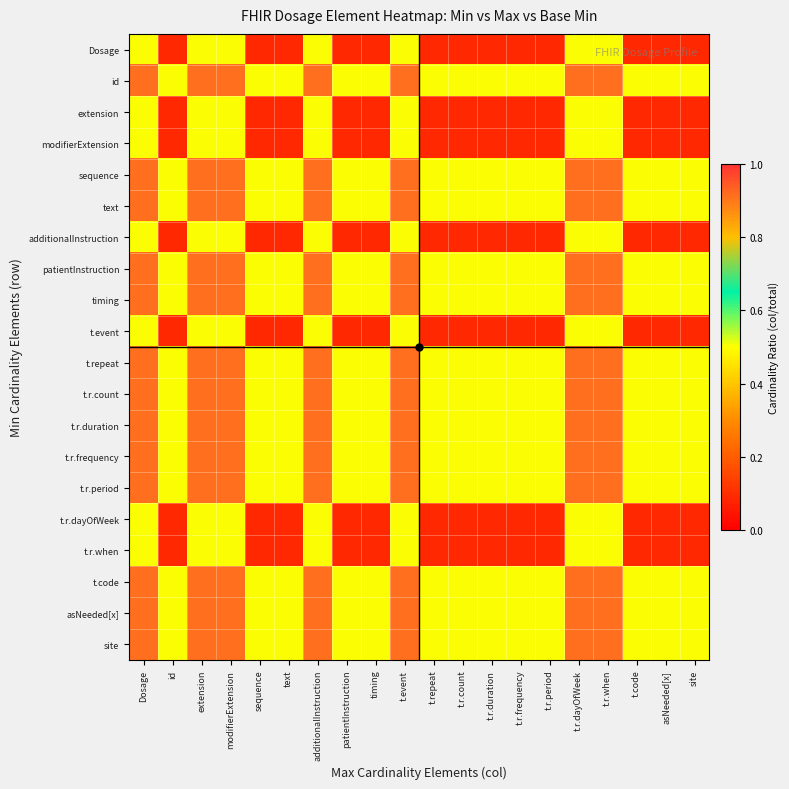

Reading left to right, transcribe all the data shown in this chart.

Dosage: Dosage=0.5	id=0.1	extension=0.5	modifierExtension=0.5	sequence=0.1	text=0.1	additionalInstruction=0.5	patientInstruction=0.1	timing=0.1	t.event=0.5	t.repeat=0.1	t.r.count=0.1	t.r.duration=0.1	t.r.frequency=0.1	t.r.period=0.1	t.r.dayOfWeek=0.5	t.r.when=0.5	t.code=0.1	asNeeded[x]=0.1	site=0.1
id: Dosage=0.9	id=0.5	extension=0.9	modifierExtension=0.9	sequence=0.5	text=0.5	additionalInstruction=0.9	patientInstruction=0.5	timing=0.5	t.event=0.9	t.repeat=0.5	t.r.count=0.5	t.r.duration=0.5	t.r.frequency=0.5	t.r.period=0.5	t.r.dayOfWeek=0.9	t.r.when=0.9	t.code=0.5	asNeeded[x]=0.5	site=0.5
extension: Dosage=0.5	id=0.1	extension=0.5	modifierExtension=0.5	sequence=0.1	text=0.1	additionalInstruction=0.5	patientInstruction=0.1	timing=0.1	t.event=0.5	t.repeat=0.1	t.r.count=0.1	t.r.duration=0.1	t.r.frequency=0.1	t.r.period=0.1	t.r.dayOfWeek=0.5	t.r.when=0.5	t.code=0.1	asNeeded[x]=0.1	site=0.1
modifierExtension: Dosage=0.5	id=0.1	extension=0.5	modifierExtension=0.5	sequence=0.1	text=0.1	additionalInstruction=0.5	patientInstruction=0.1	timing=0.1	t.event=0.5	t.repeat=0.1	t.r.count=0.1	t.r.duration=0.1	t.r.frequency=0.1	t.r.period=0.1	t.r.dayOfWeek=0.5	t.r.when=0.5	t.code=0.1	asNeeded[x]=0.1	site=0.1
sequence: Dosage=0.9	id=0.5	extension=0.9	modifierExtension=0.9	sequence=0.5	text=0.5	additionalInstruction=0.9	patientInstruction=0.5	timing=0.5	t.event=0.9	t.repeat=0.5	t.r.count=0.5	t.r.duration=0.5	t.r.frequency=0.5	t.r.period=0.5	t.r.dayOfWeek=0.9	t.r.when=0.9	t.code=0.5	asNeeded[x]=0.5	site=0.5
text: Dosage=0.9	id=0.5	extension=0.9	modifierExtension=0.9	sequence=0.5	text=0.5	additionalInstruction=0.9	patientInstruction=0.5	timing=0.5	t.event=0.9	t.repeat=0.5	t.r.count=0.5	t.r.duration=0.5	t.r.frequency=0.5	t.r.period=0.5	t.r.dayOfWeek=0.9	t.r.when=0.9	t.code=0.5	asNeeded[x]=0.5	site=0.5
additionalInstruction: Dosage=0.5	id=0.1	extension=0.5	modifierExtension=0.5	sequence=0.1	text=0.1	additionalInstruction=0.5	patientInstruction=0.1	timing=0.1	t.event=0.5	t.repeat=0.1	t.r.count=0.1	t.r.duration=0.1	t.r.frequency=0.1	t.r.period=0.1	t.r.dayOfWeek=0.5	t.r.when=0.5	t.code=0.1	asNeeded[x]=0.1	site=0.1
patientInstruction: Dosage=0.9	id=0.5	extension=0.9	modifierExtension=0.9	sequence=0.5	text=0.5	additionalInstruction=0.9	patientInstruction=0.5	timing=0.5	t.event=0.9	t.repeat=0.5	t.r.count=0.5	t.r.duration=0.5	t.r.frequency=0.5	t.r.period=0.5	t.r.dayOfWeek=0.9	t.r.when=0.9	t.code=0.5	asNeeded[x]=0.5	site=0.5
timing: Dosage=0.9	id=0.5	extension=0.9	modifierExtension=0.9	sequence=0.5	text=0.5	additionalInstruction=0.9	patientInstruction=0.5	timing=0.5	t.event=0.9	t.repeat=0.5	t.r.count=0.5	t.r.duration=0.5	t.r.frequency=0.5	t.r.period=0.5	t.r.dayOfWeek=0.9	t.r.when=0.9	t.code=0.5	asNeeded[x]=0.5	site=0.5
t.event: Dosage=0.5	id=0.1	extension=0.5	modifierExtension=0.5	sequence=0.1	text=0.1	additionalInstruction=0.5	patientInstruction=0.1	timing=0.1	t.event=0.5	t.repeat=0.1	t.r.count=0.1	t.r.duration=0.1	t.r.frequency=0.1	t.r.period=0.1	t.r.dayOfWeek=0.5	t.r.when=0.5	t.code=0.1	asNeeded[x]=0.1	site=0.1
t.repeat: Dosage=0.9	id=0.5	extension=0.9	modifierExtension=0.9	sequence=0.5	text=0.5	additionalInstruction=0.9	patientInstruction=0.5	timing=0.5	t.event=0.9	t.repeat=0.5	t.r.count=0.5	t.r.duration=0.5	t.r.frequency=0.5	t.r.period=0.5	t.r.dayOfWeek=0.9	t.r.when=0.9	t.code=0.5	asNeeded[x]=0.5	site=0.5
t.r.count: Dosage=0.9	id=0.5	extension=0.9	modifierExtension=0.9	sequence=0.5	text=0.5	additionalInstruction=0.9	patientInstruction=0.5	timing=0.5	t.event=0.9	t.repeat=0.5	t.r.count=0.5	t.r.duration=0.5	t.r.frequency=0.5	t.r.period=0.5	t.r.dayOfWeek=0.9	t.r.when=0.9	t.code=0.5	asNeeded[x]=0.5	site=0.5
t.r.duration: Dosage=0.9	id=0.5	extension=0.9	modifierExtension=0.9	sequence=0.5	text=0.5	additionalInstruction=0.9	patientInstruction=0.5	timing=0.5	t.event=0.9	t.repeat=0.5	t.r.count=0.5	t.r.duration=0.5	t.r.frequency=0.5	t.r.period=0.5	t.r.dayOfWeek=0.9	t.r.when=0.9	t.code=0.5	asNeeded[x]=0.5	site=0.5
t.r.frequency: Dosage=0.9	id=0.5	extension=0.9	modifierExtension=0.9	sequence=0.5	text=0.5	additionalInstruction=0.9	patientInstruction=0.5	timing=0.5	t.event=0.9	t.repeat=0.5	t.r.count=0.5	t.r.duration=0.5	t.r.frequency=0.5	t.r.period=0.5	t.r.dayOfWeek=0.9	t.r.when=0.9	t.code=0.5	asNeeded[x]=0.5	site=0.5
t.r.period: Dosage=0.9	id=0.5	extension=0.9	modifierExtension=0.9	sequence=0.5	text=0.5	additionalInstruction=0.9	patientInstruction=0.5	timing=0.5	t.event=0.9	t.repeat=0.5	t.r.count=0.5	t.r.duration=0.5	t.r.frequency=0.5	t.r.period=0.5	t.r.dayOfWeek=0.9	t.r.when=0.9	t.code=0.5	asNeeded[x]=0.5	site=0.5
t.r.dayOfWeek: Dosage=0.5	id=0.1	extension=0.5	modifierExtension=0.5	sequence=0.1	text=0.1	additionalInstruction=0.5	patientInstruction=0.1	timing=0.1	t.event=0.5	t.repeat=0.1	t.r.count=0.1	t.r.duration=0.1	t.r.frequency=0.1	t.r.period=0.1	t.r.dayOfWeek=0.5	t.r.when=0.5	t.code=0.1	asNeeded[x]=0.1	site=0.1
t.r.when: Dosage=0.5	id=0.1	extension=0.5	modifierExtension=0.5	sequence=0.1	text=0.1	additionalInstruction=0.5	patientInstruction=0.1	timing=0.1	t.event=0.5	t.repeat=0.1	t.r.count=0.1	t.r.duration=0.1	t.r.frequency=0.1	t.r.period=0.1	t.r.dayOfWeek=0.5	t.r.when=0.5	t.code=0.1	asNeeded[x]=0.1	site=0.1
t.code: Dosage=0.9	id=0.5	extension=0.9	modifierExtension=0.9	sequence=0.5	text=0.5	additionalInstruction=0.9	patientInstruction=0.5	timing=0.5	t.event=0.9	t.repeat=0.5	t.r.count=0.5	t.r.duration=0.5	t.r.frequency=0.5	t.r.period=0.5	t.r.dayOfWeek=0.9	t.r.when=0.9	t.code=0.5	asNeeded[x]=0.5	site=0.5
asNeeded[x]: Dosage=0.9	id=0.5	extension=0.9	modifierExtension=0.9	sequence=0.5	text=0.5	additionalInstruction=0.9	patientInstruction=0.5	timing=0.5	t.event=0.9	t.repeat=0.5	t.r.count=0.5	t.r.duration=0.5	t.r.frequency=0.5	t.r.period=0.5	t.r.dayOfWeek=0.9	t.r.when=0.9	t.code=0.5	asNeeded[x]=0.5	site=0.5
site: Dosage=0.9	id=0.5	extension=0.9	modifierExtension=0.9	sequence=0.5	text=0.5	additionalInstruction=0.9	patientInstruction=0.5	timing=0.5	t.event=0.9	t.repeat=0.5	t.r.count=0.5	t.r.duration=0.5	t.r.frequency=0.5	t.r.period=0.5	t.r.dayOfWeek=0.9	t.r.when=0.9	t.code=0.5	asNeeded[x]=0.5	site=0.5